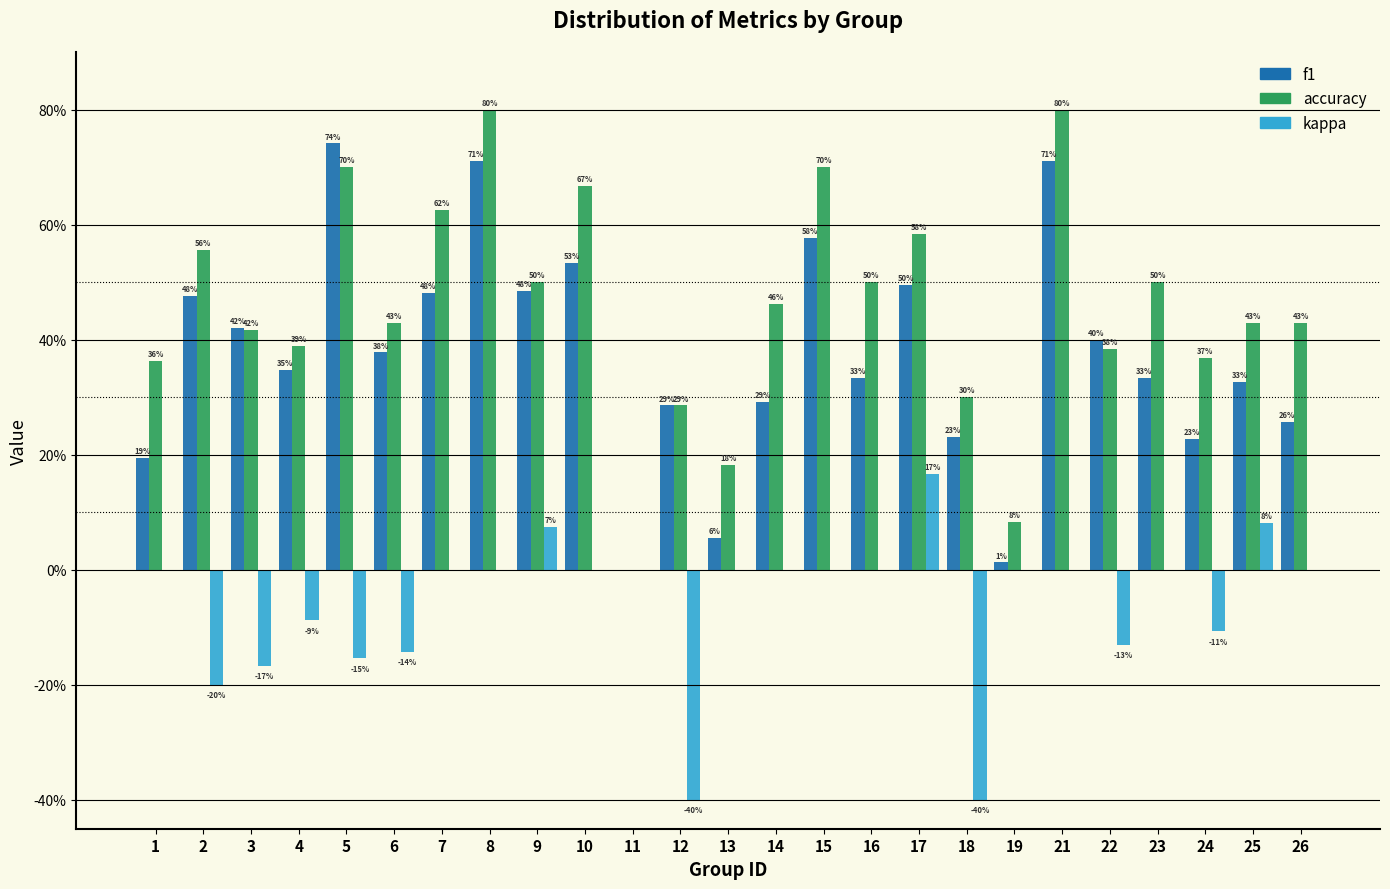

Does the chart contain stacked bars?

No